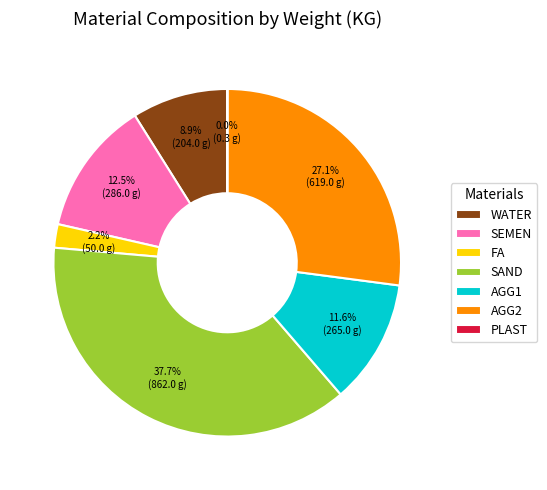

To the nearest percent, what is the average slice percentage?

14%